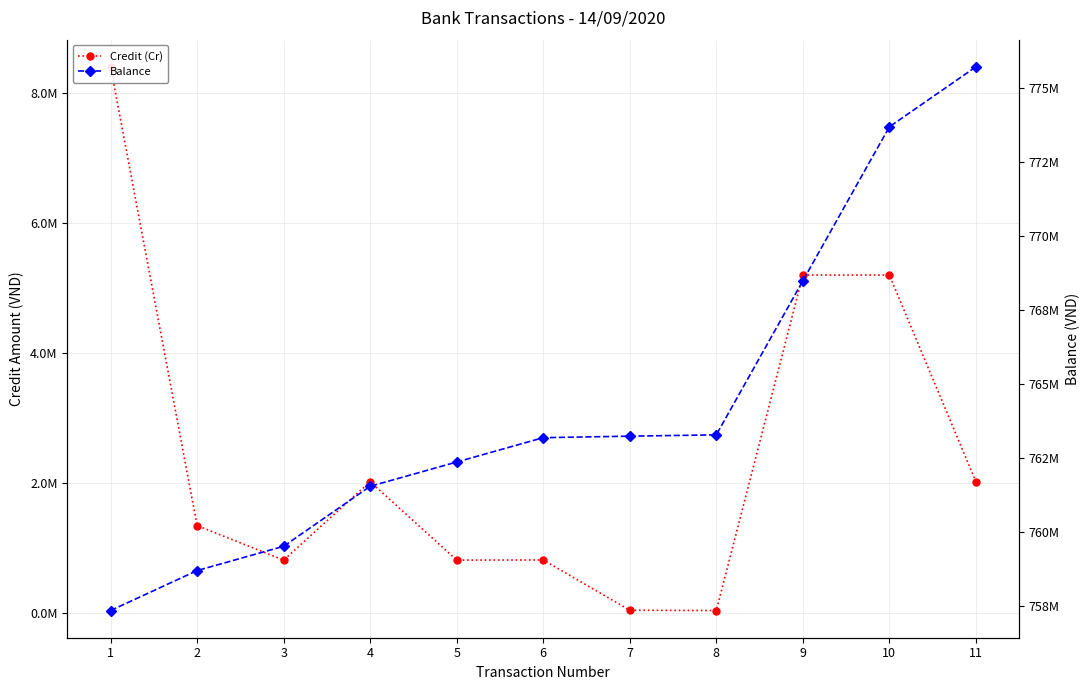

How many data points does each series have?

11